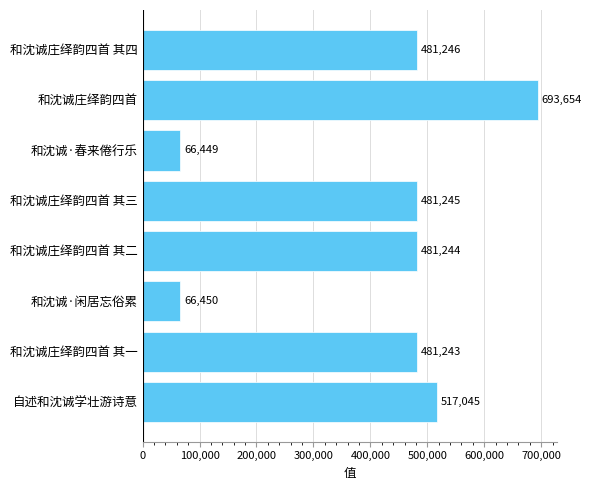

Does the chart contain stacked bars?

No